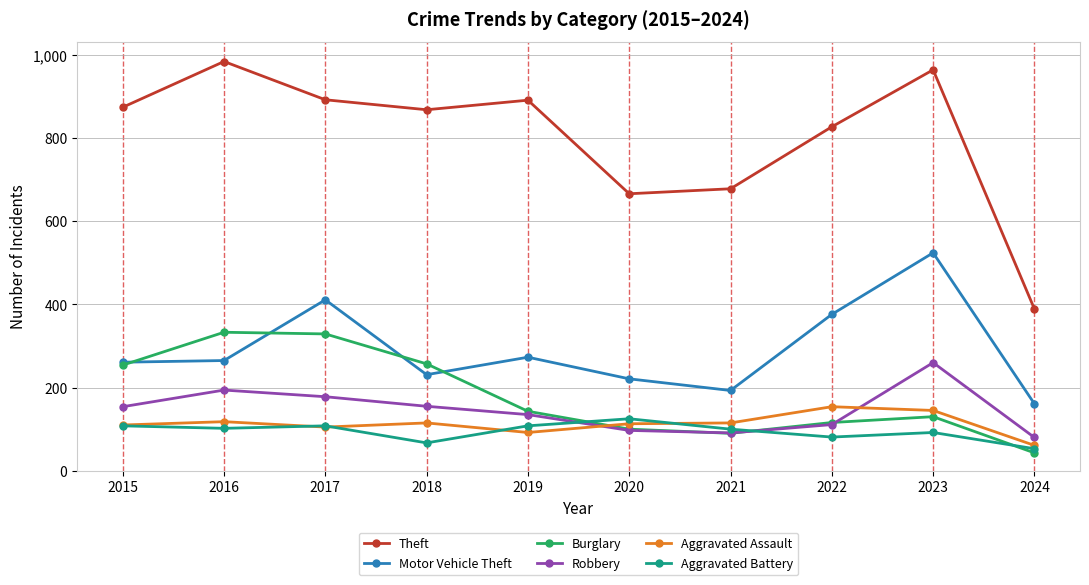

What are all the series names shown in the legend?

Theft, Motor Vehicle Theft, Burglary, Robbery, Aggravated Assault, Aggravated Battery